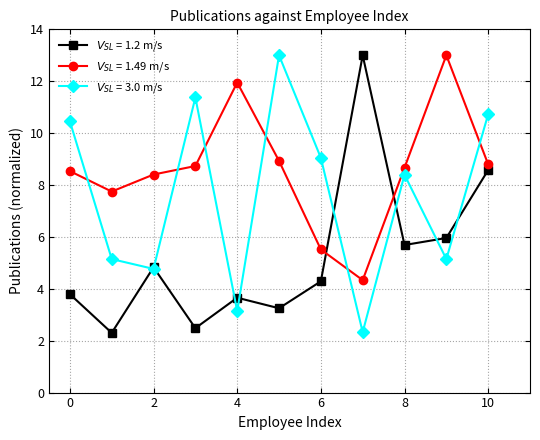

At how many categories does at least one series exceed 10?

7